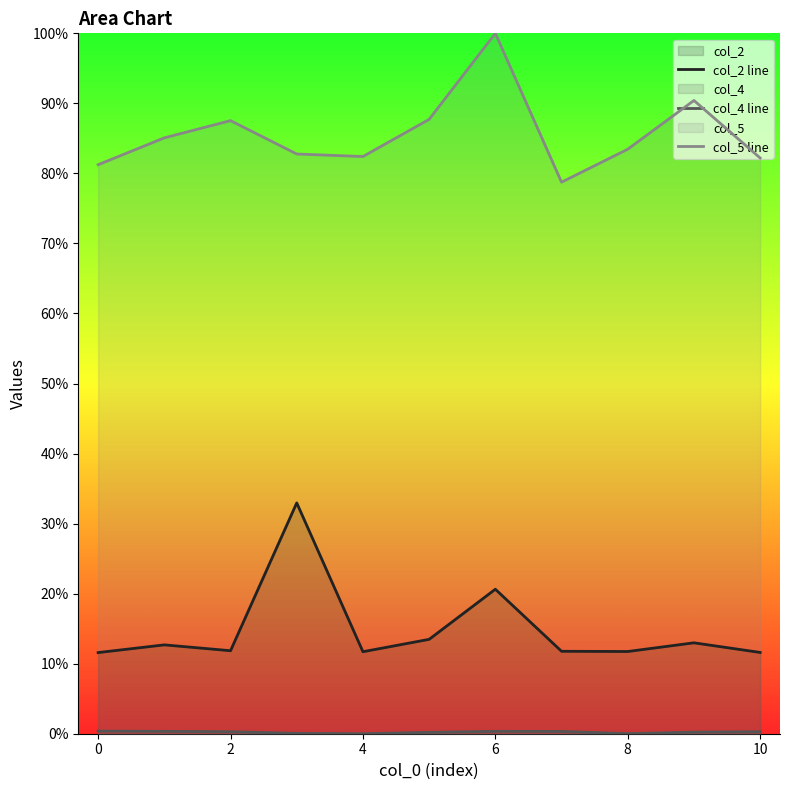

Which has a higher value, 0 or 8?

8